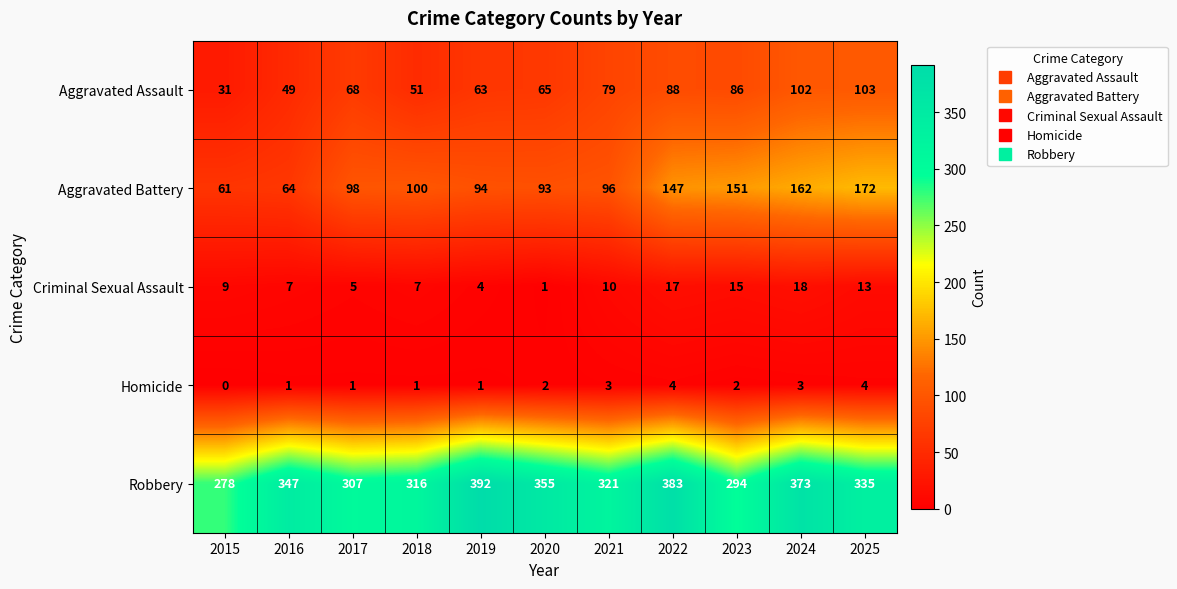

Count the Homicide values in the range 1 to 3.

8